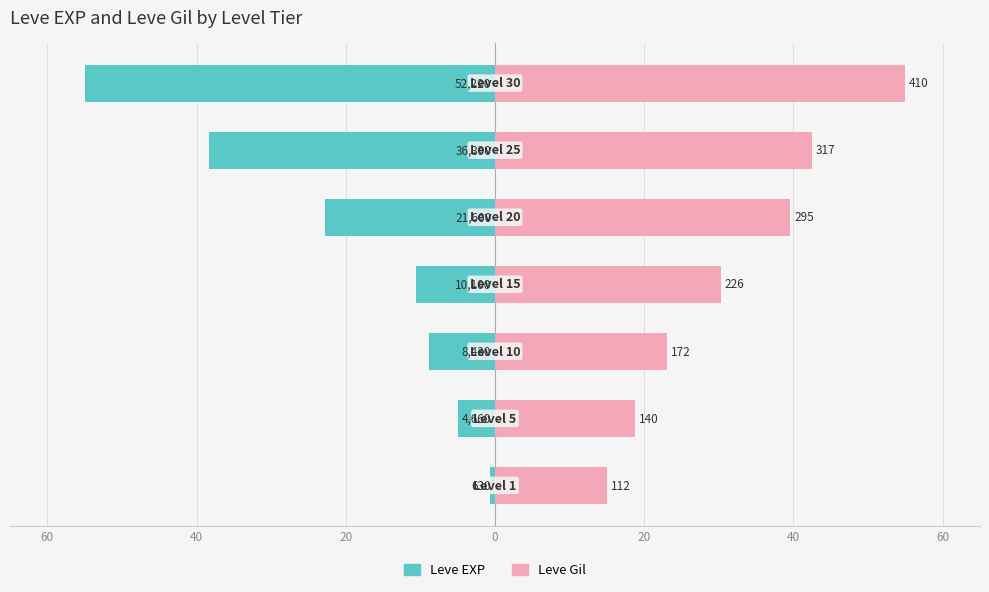

At how many categories does at least one series exceed 51?

1